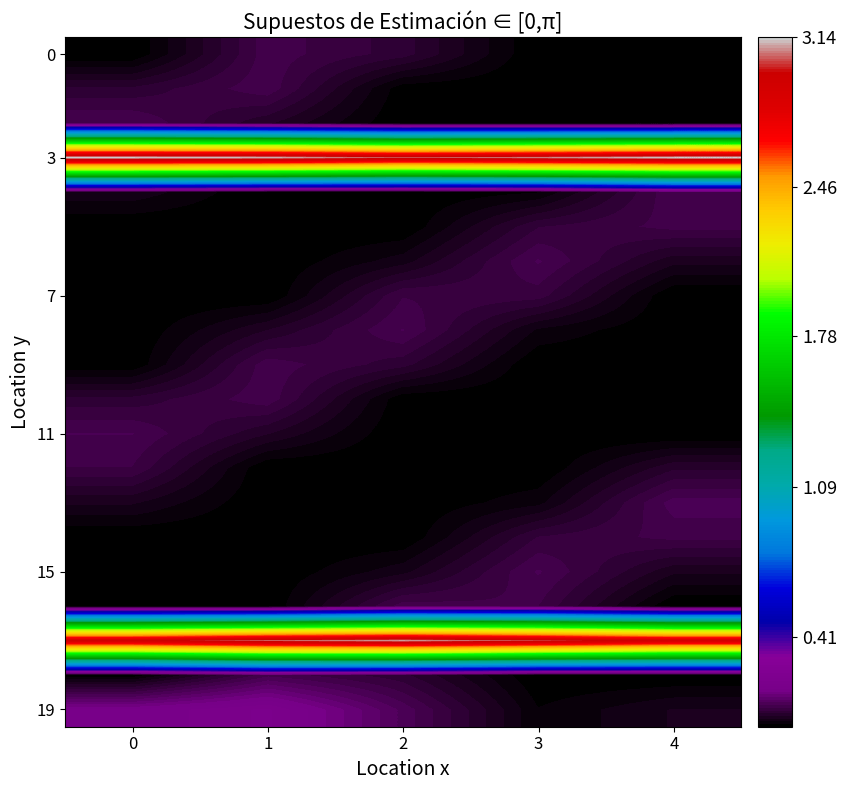

What is the difference between the highest and lowest values at 0?

3.1